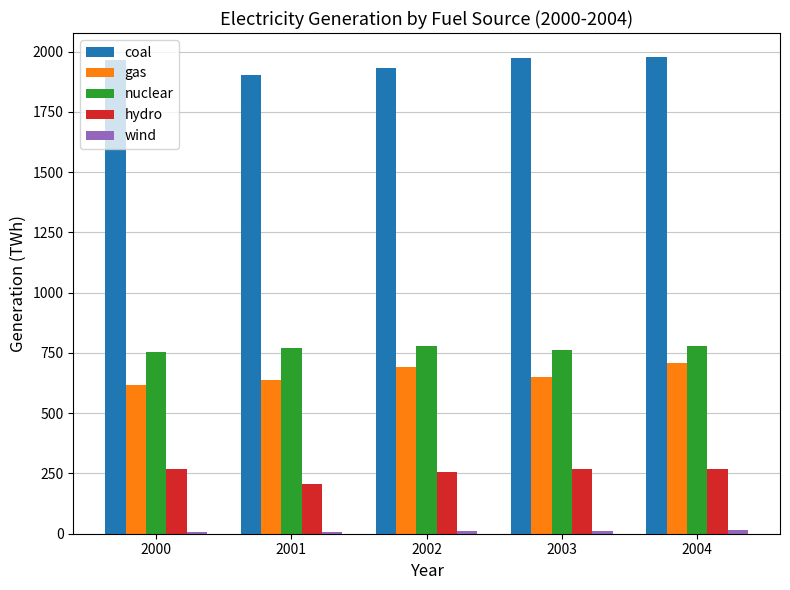

Which series has the largest total across all categories?

coal